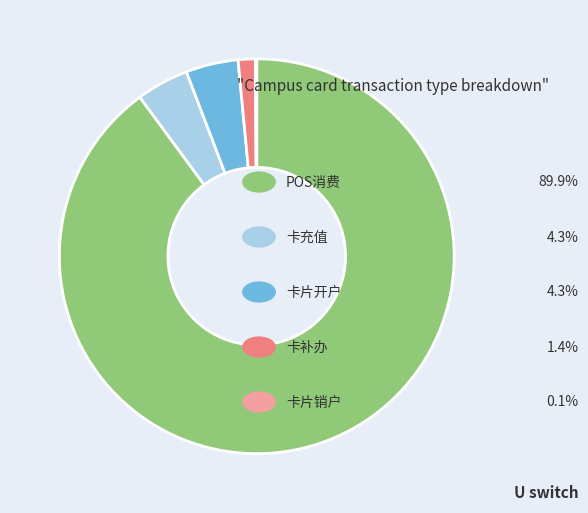

Does any single category account for the majority?

Yes